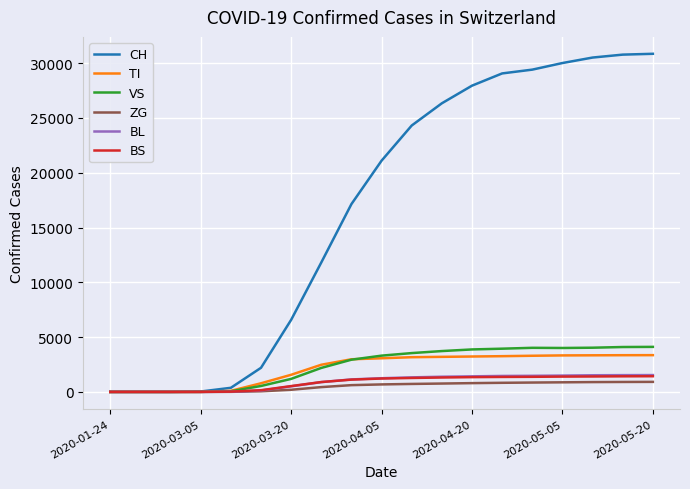

What are all the series names shown in the legend?

CH, TI, VS, ZG, BL, BS